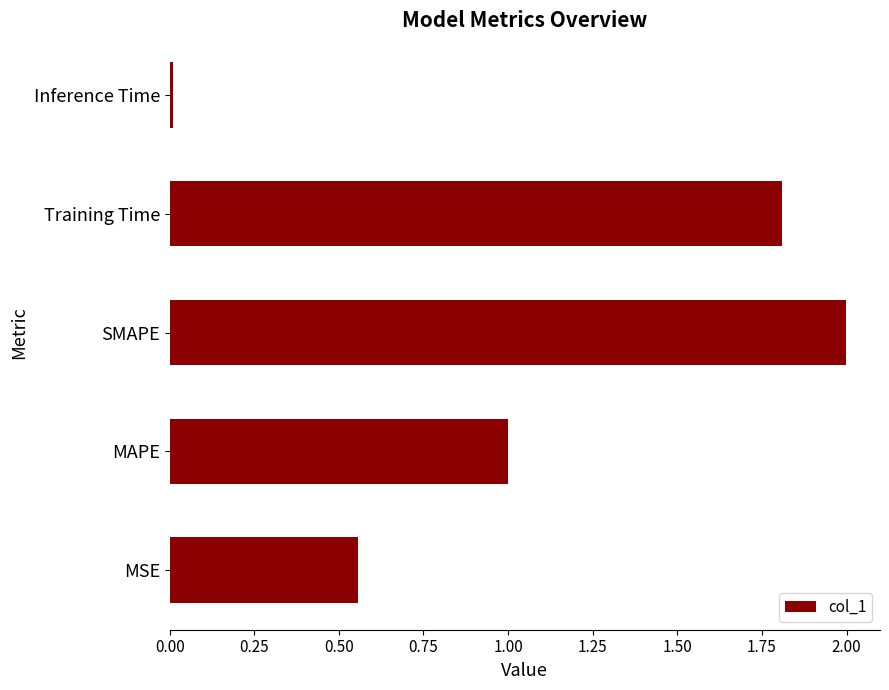

The value at MSE is 0.1. True or false?

False